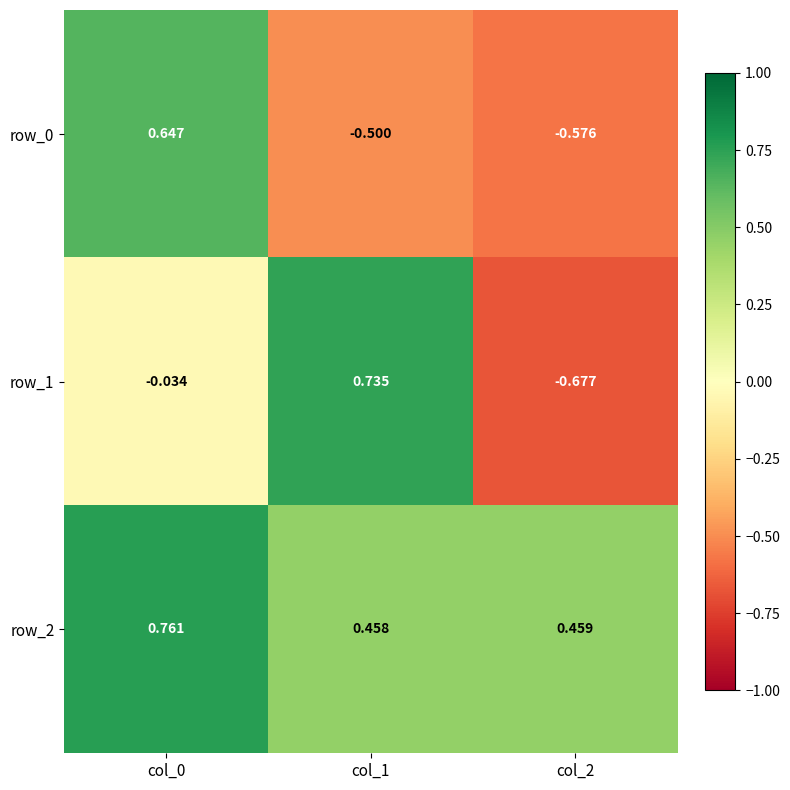

Where is row_2 nearest to the value 0?

col_1